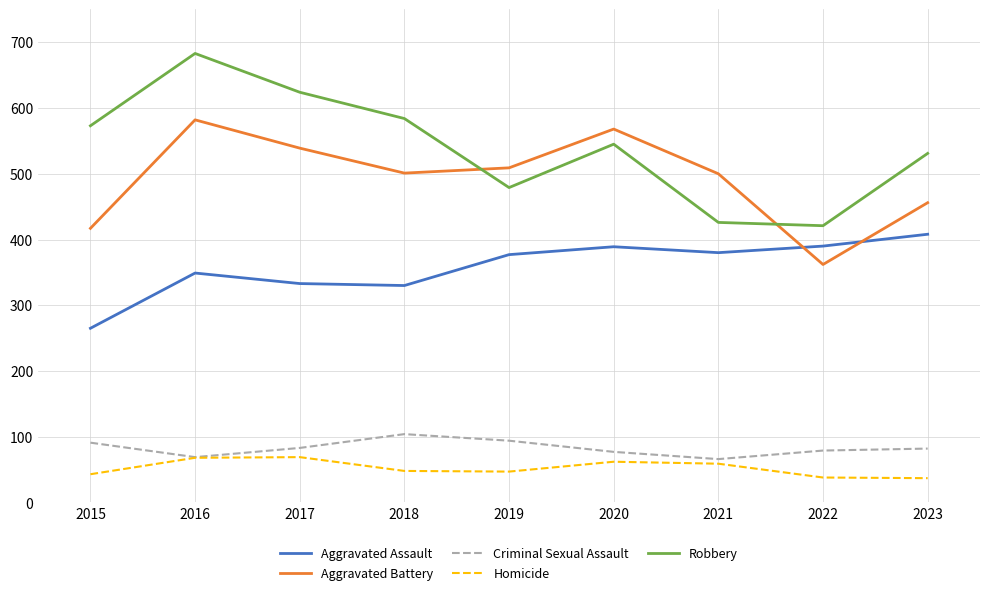

At which category does Aggravated Assault reach its first local peak?

2016